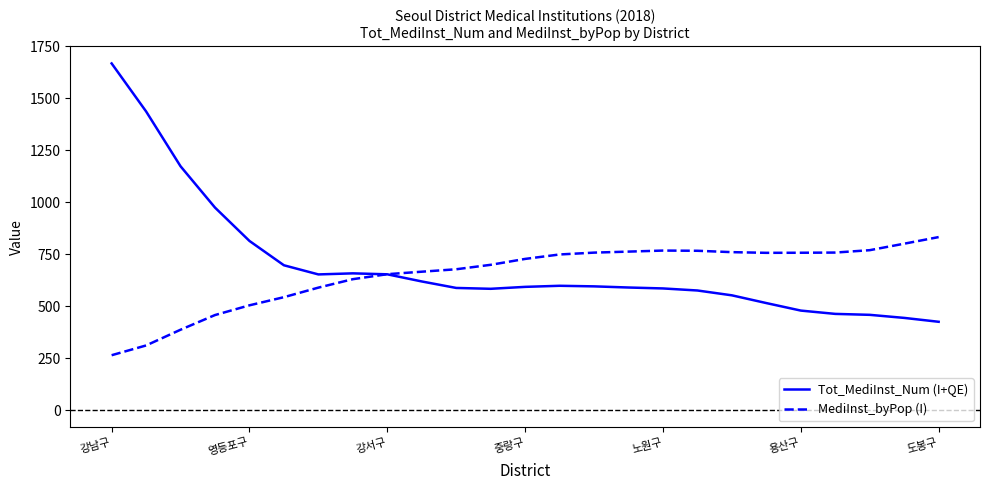

Which series has the largest range (max minus min)?

Tot_MediInst_Num (I+QE)